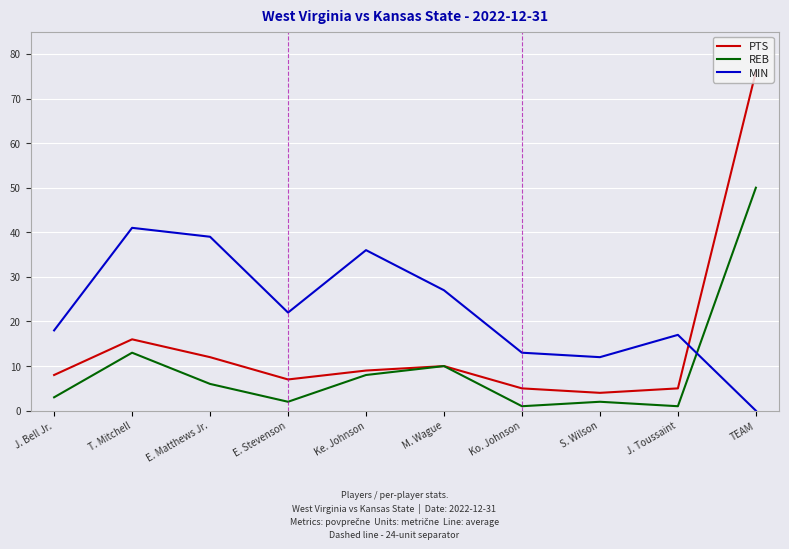

Reading left to right, list all the values displayed in this chart.

PTS: 8	16	12	7	9	10	5	4	5	76
REB: 3	13	6	2	8	10	1	2	1	50
MIN: 18	41	39	22	36	27	13	12	17	0